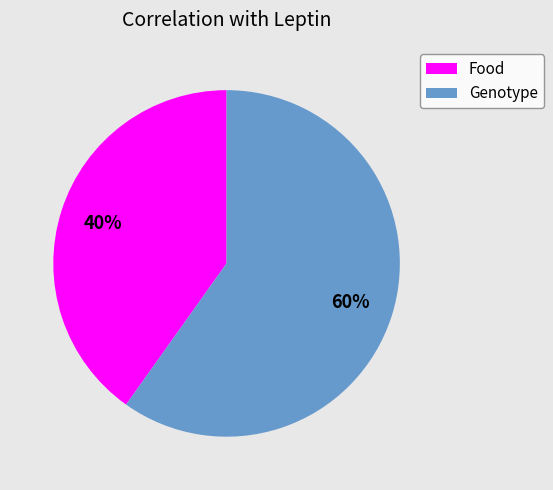

Is it true that Food is 40% of the pie?

True